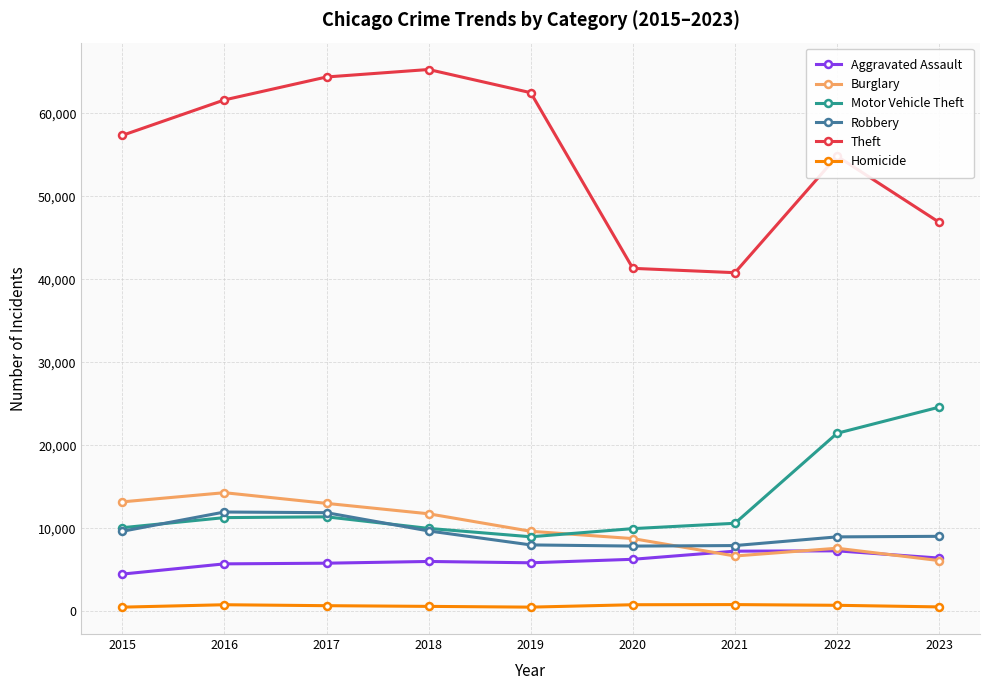

The value of Motor Vehicle Theft at 2018 is 13373. True or false?

False